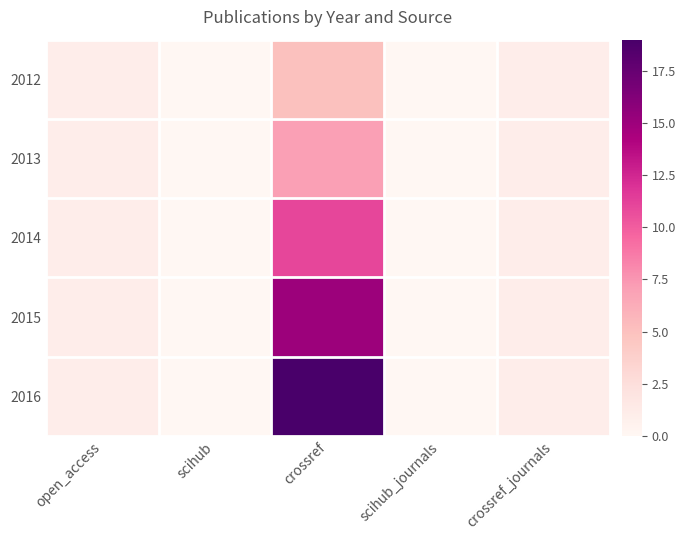

Which series has the largest total across all categories?

2016